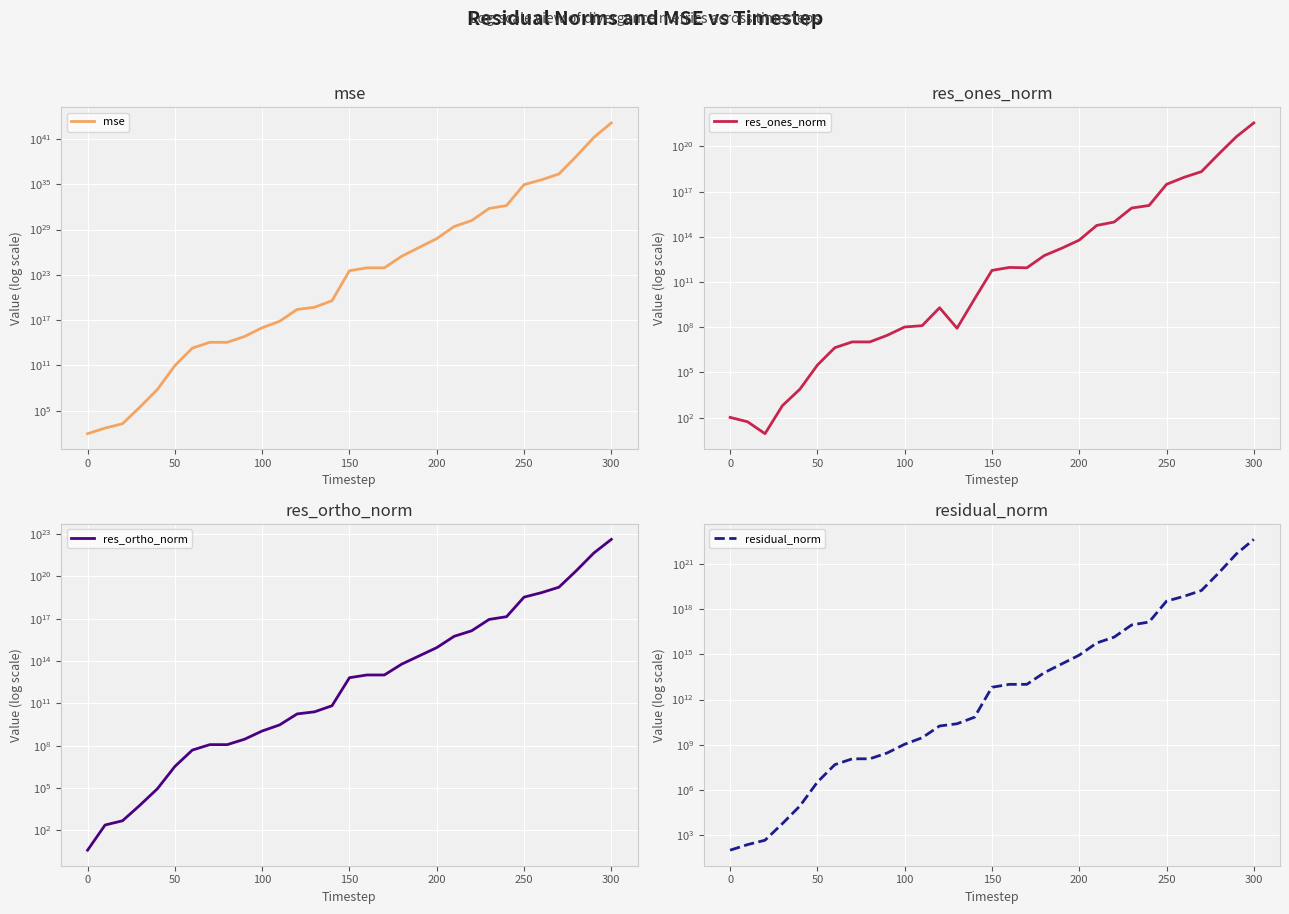

What is the difference between the maximum and second lowest values in the res_ones_norm series?

3691164391443251855360.0